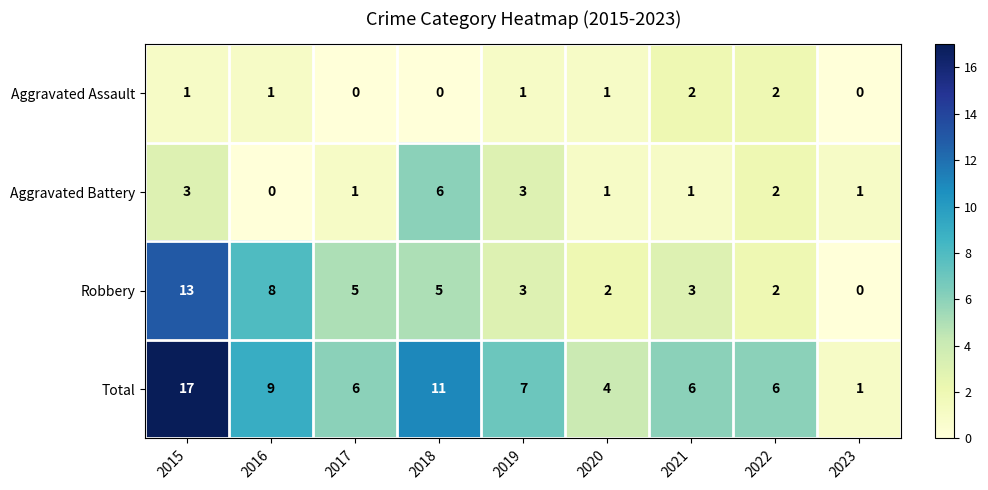

At which category is the sum across all series the highest?

2015